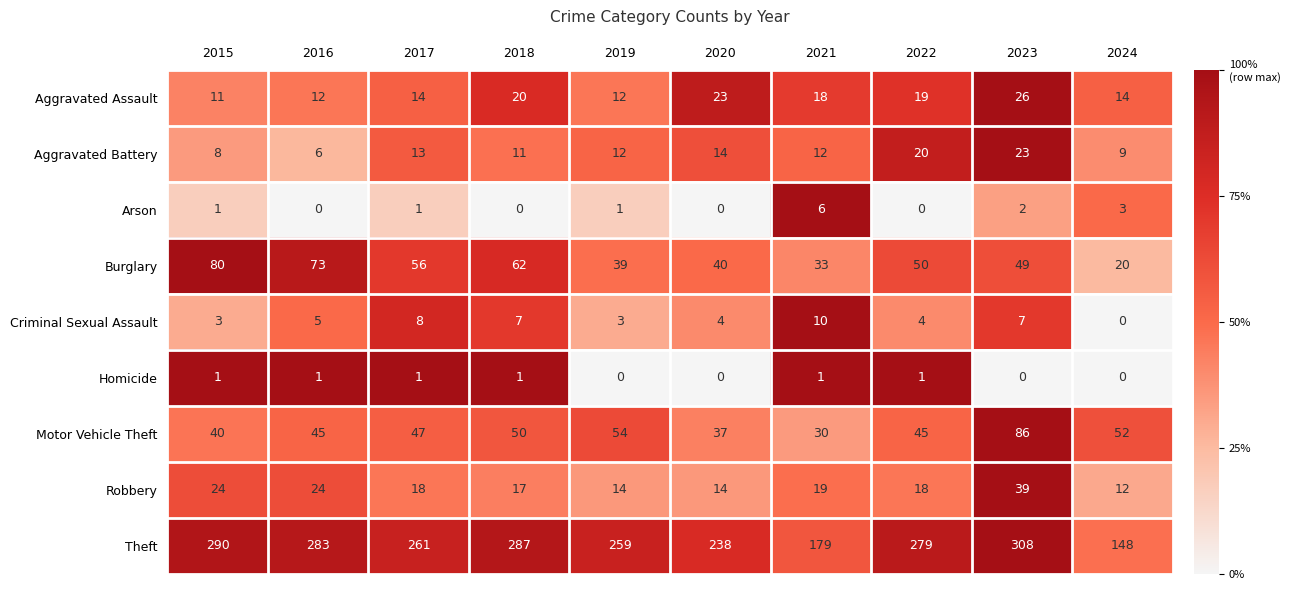

At how many categories does at least one series exceed 123?

10